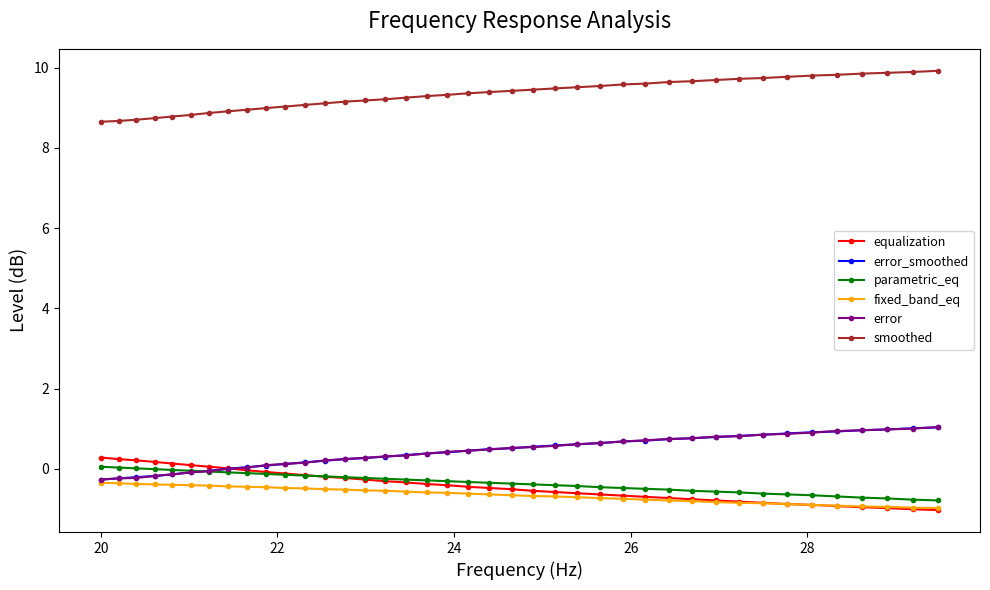

What is the value of the equalization point at the 28th from the left?

-0.7